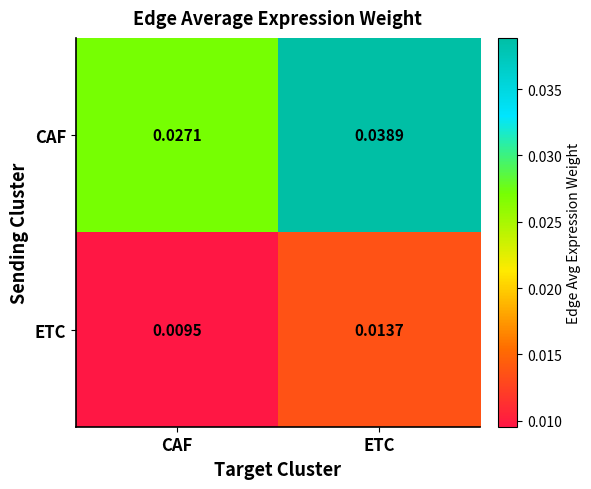

At which category is the sum across all series the highest?

ETC